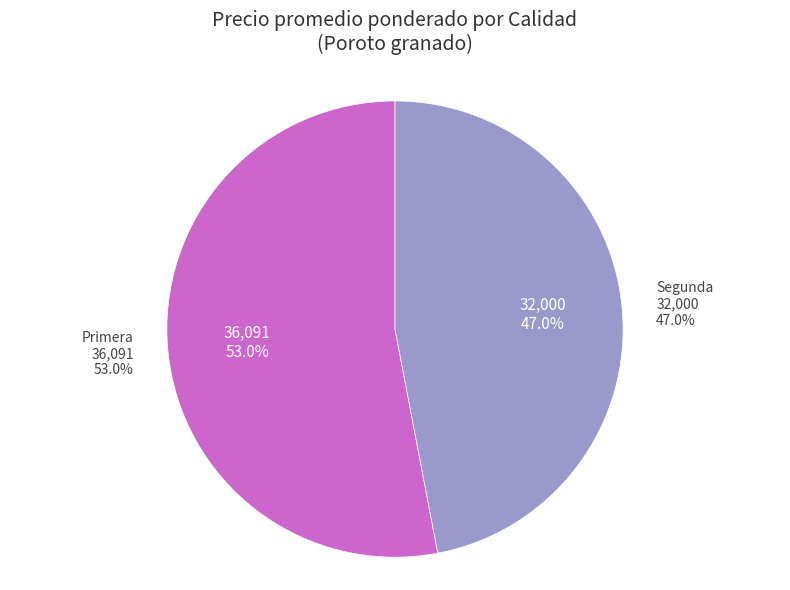

What is the total percentage of Primera and Segunda?

100.0%